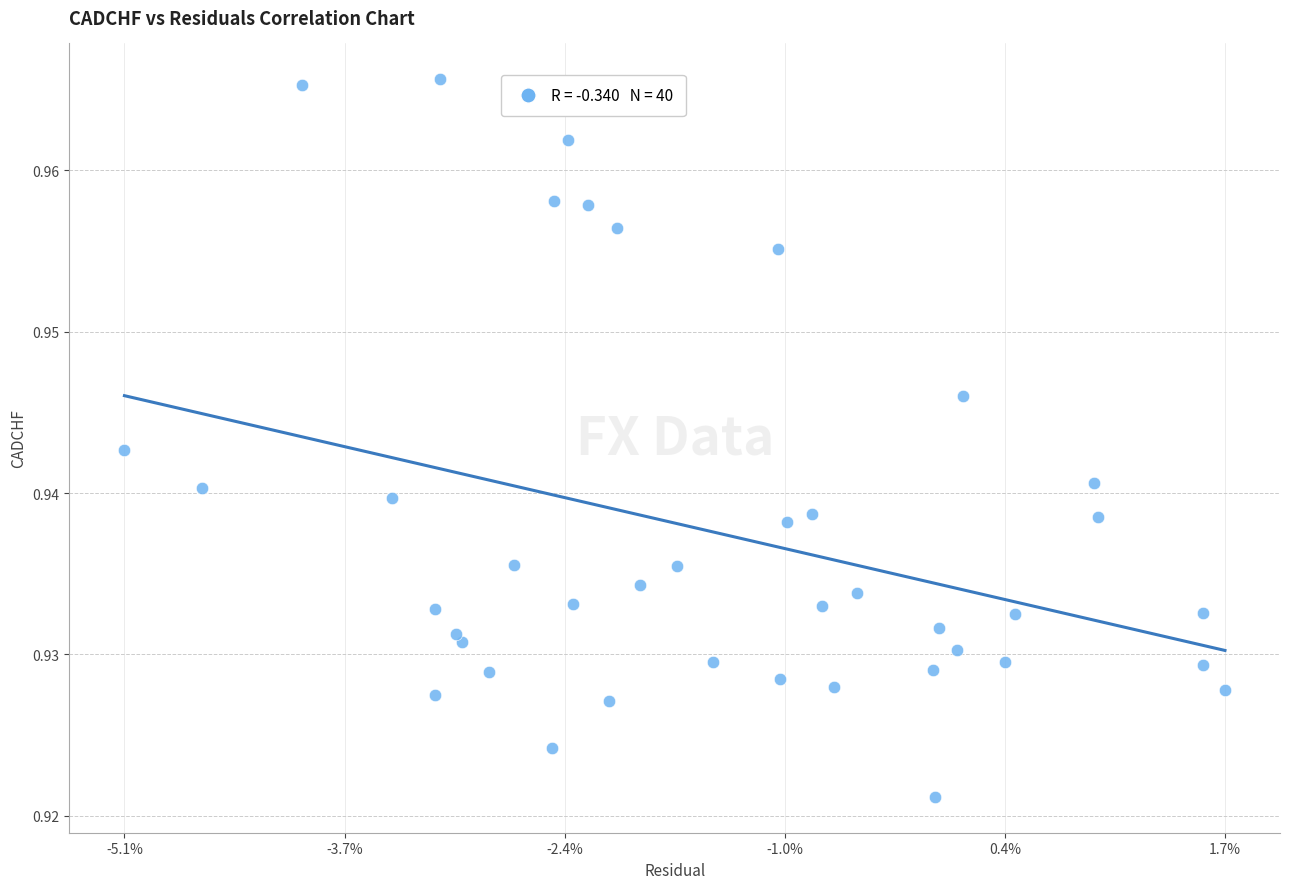

How many points are shown in the scatter plot?

40